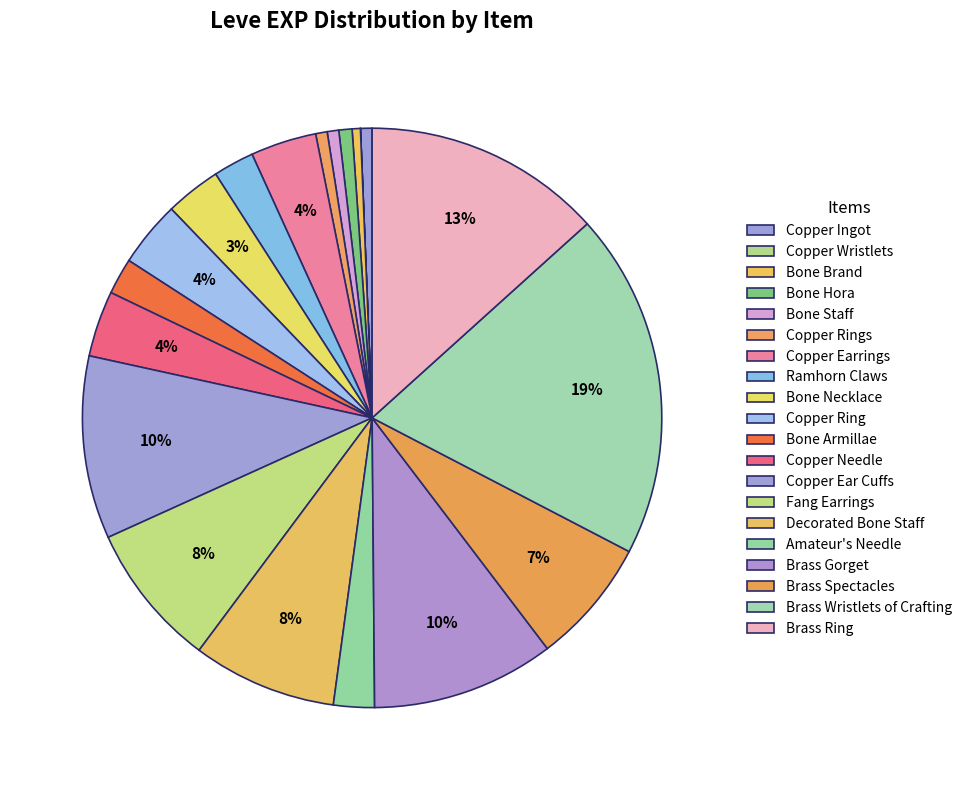

What percentage do Copper Rings and Bone Necklace together represent?

3.7%